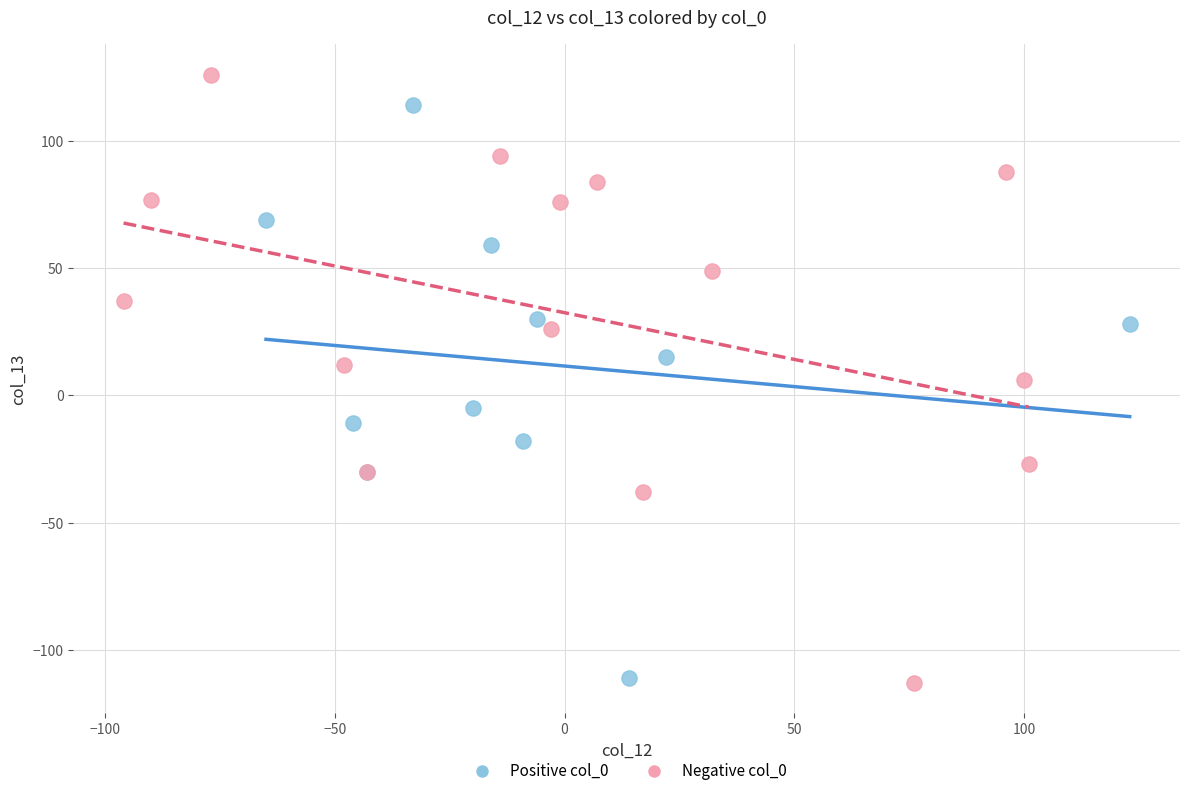

Which series reaches the maximum Y coordinate?

Negative col_0